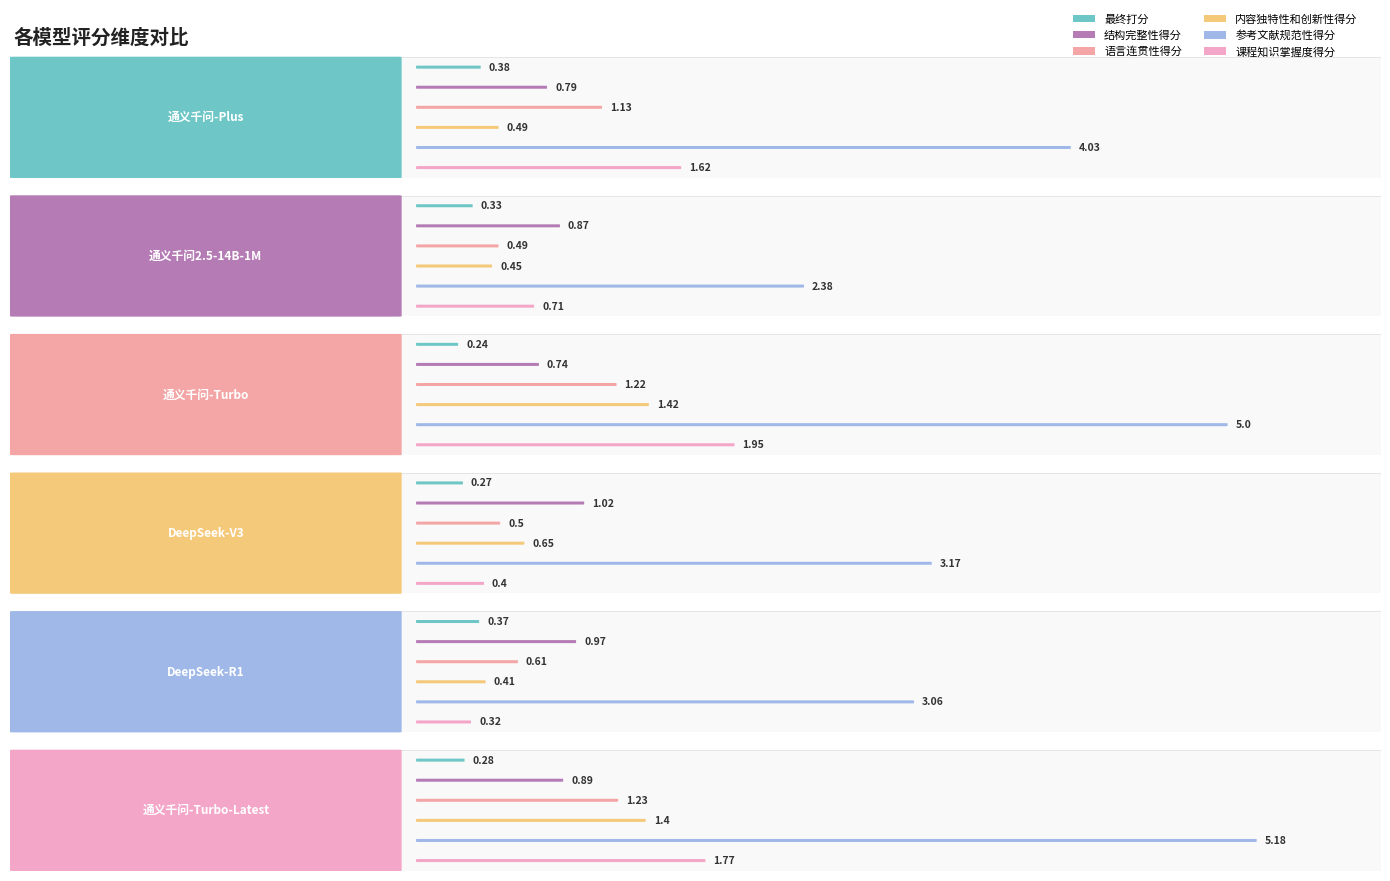

Does the chart contain stacked bars?

No